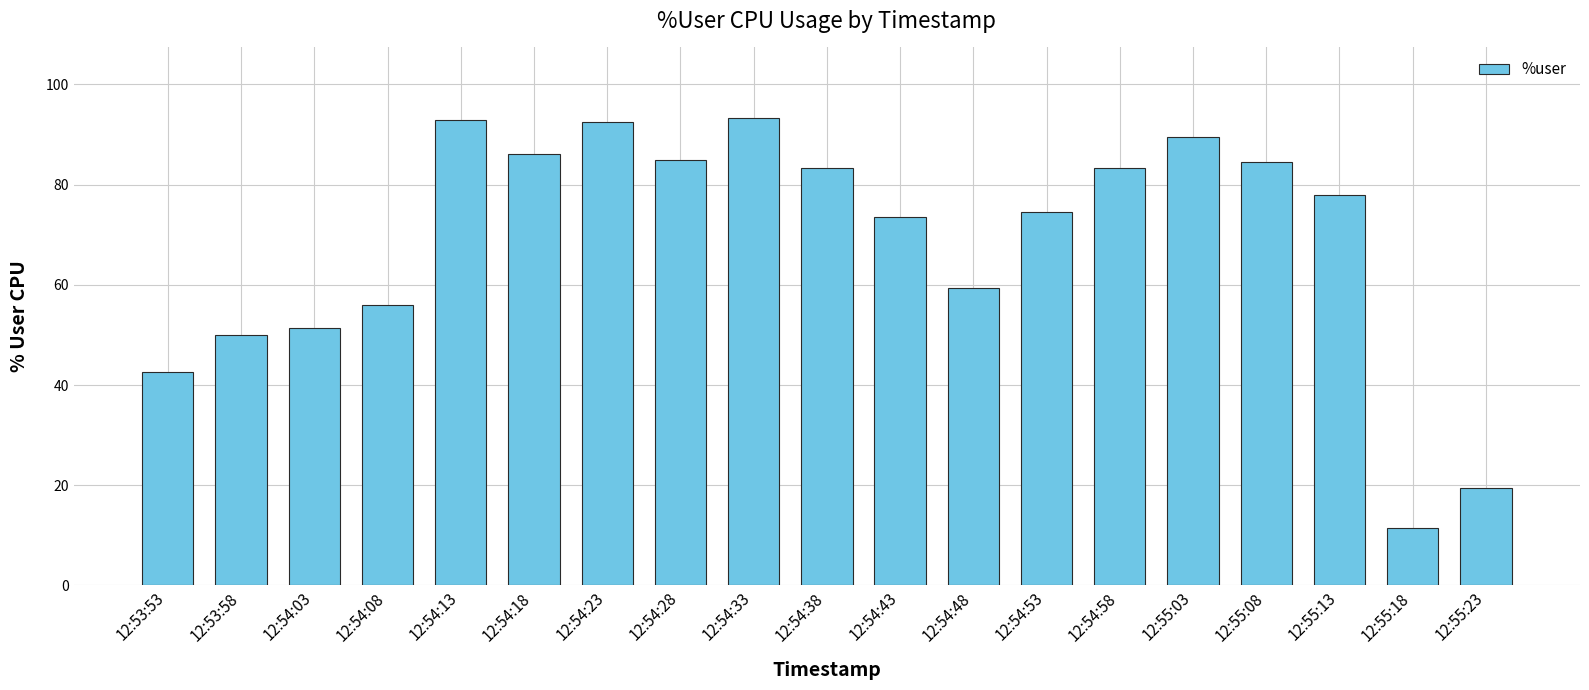

What is the average value?

68.8